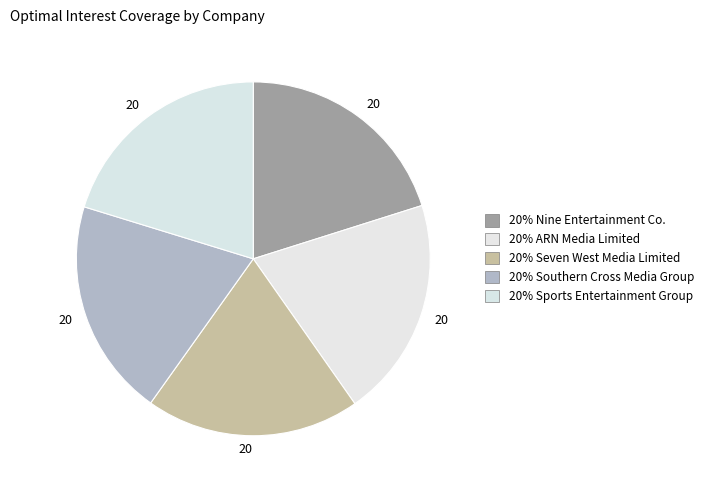

To the nearest percent, what is the average slice percentage?

20%